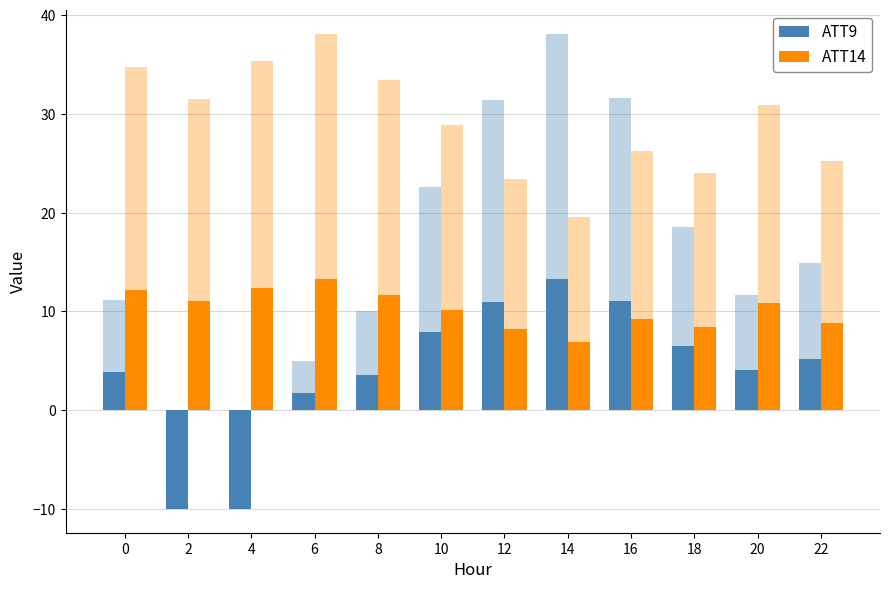

Which series has the widest spread of values?

ATT9